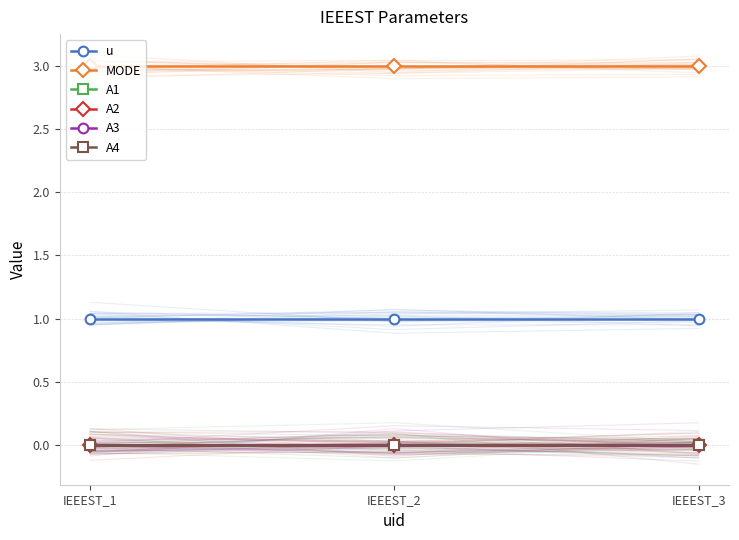

Does the chart have visible grid lines?

Yes